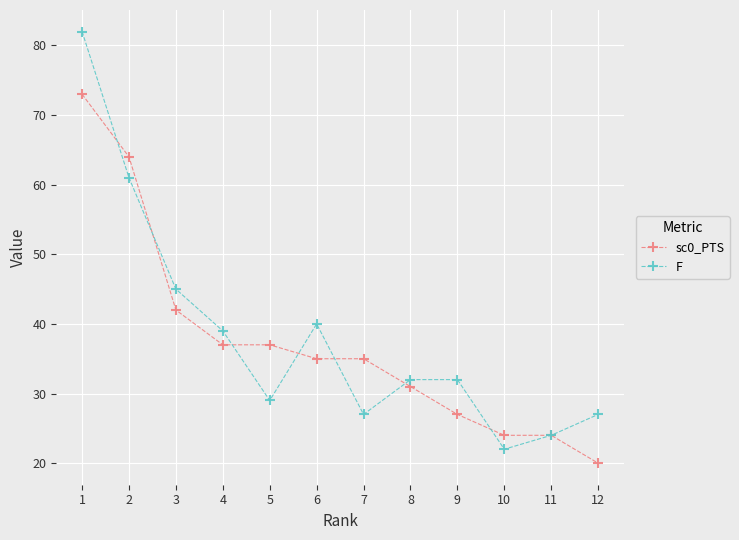

What is the average value of the sc0_PTS series?

37